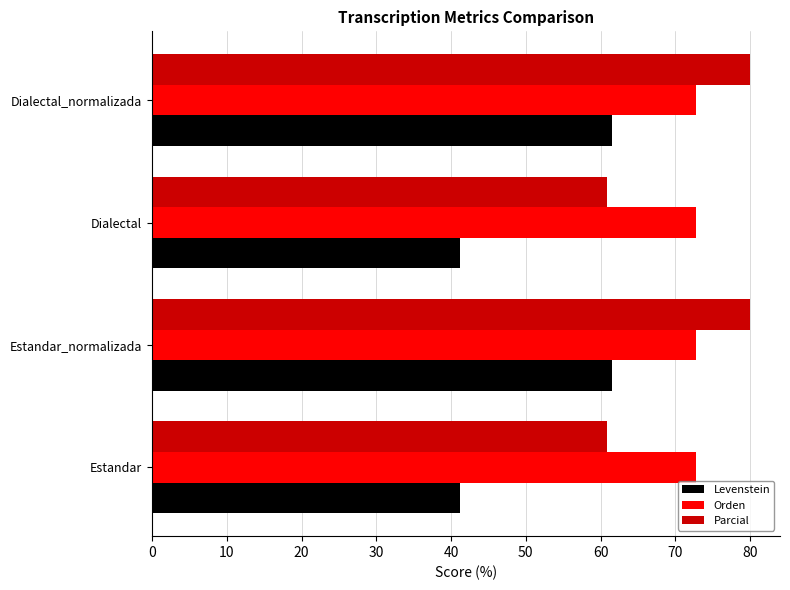

True or false: Orden has a value of 72.7 at Dialectal.

True